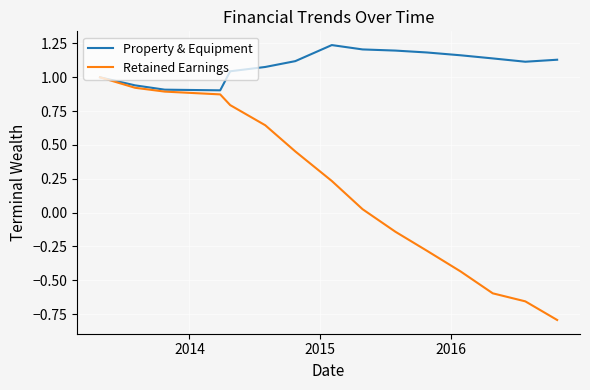

List the series in order of their peak value, lowest first.

Retained Earnings, Property & Equipment